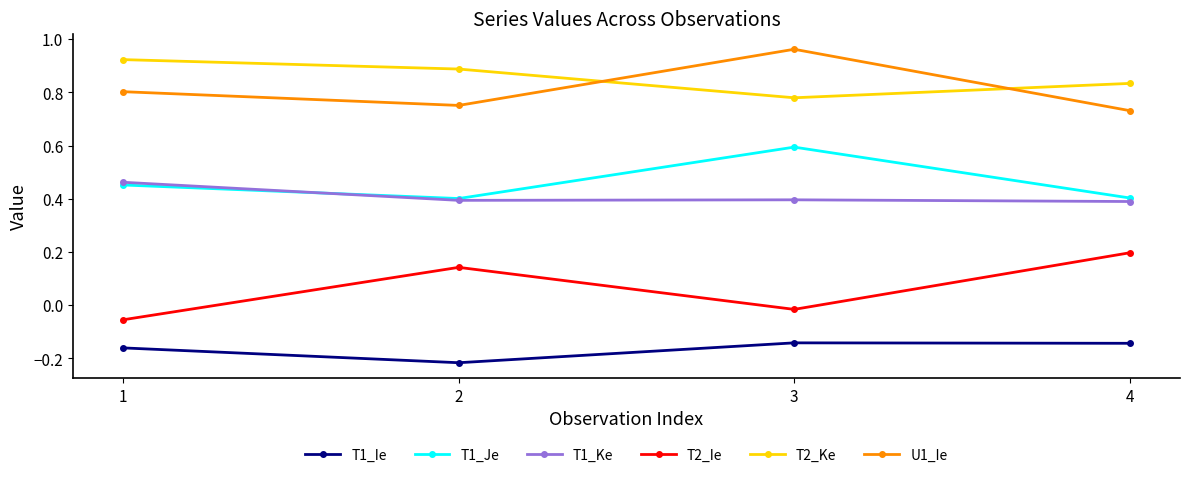

Between 1 and 2, which series saw the biggest shift?

T2_Ie